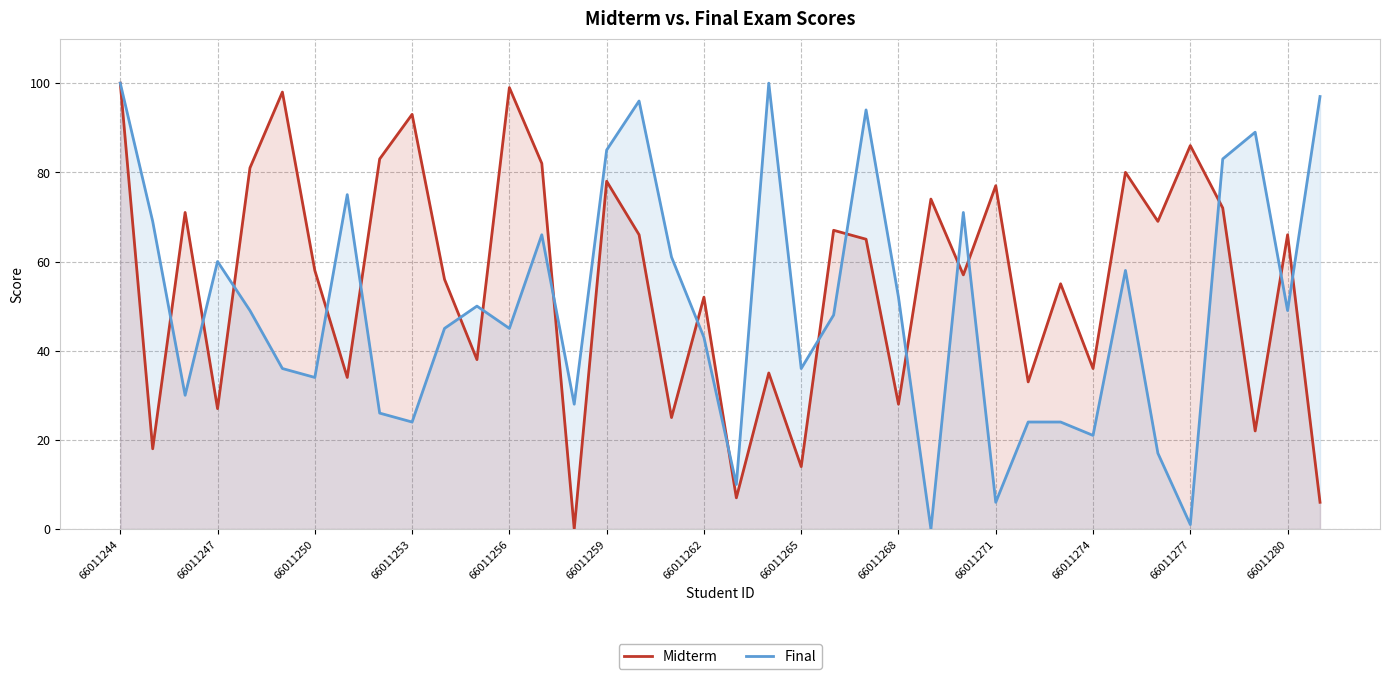

True or false: Final and Midterm intersect in this chart.

True